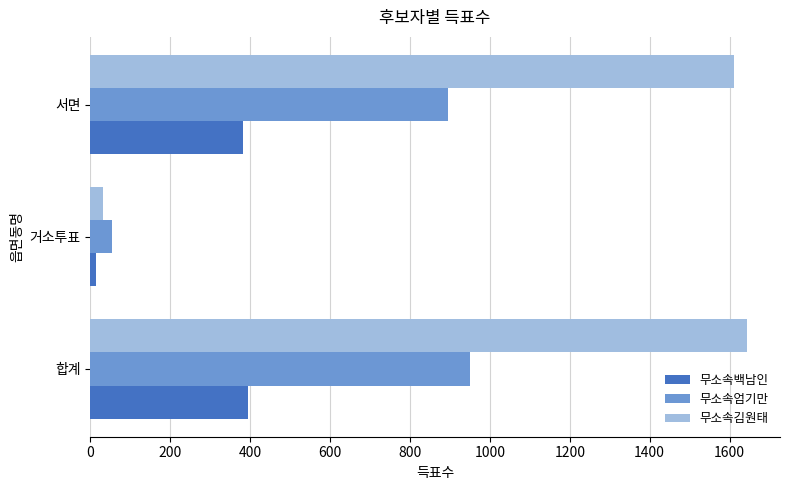

True or false: 무소속엄기만 has a value of 896 at 서면.

True